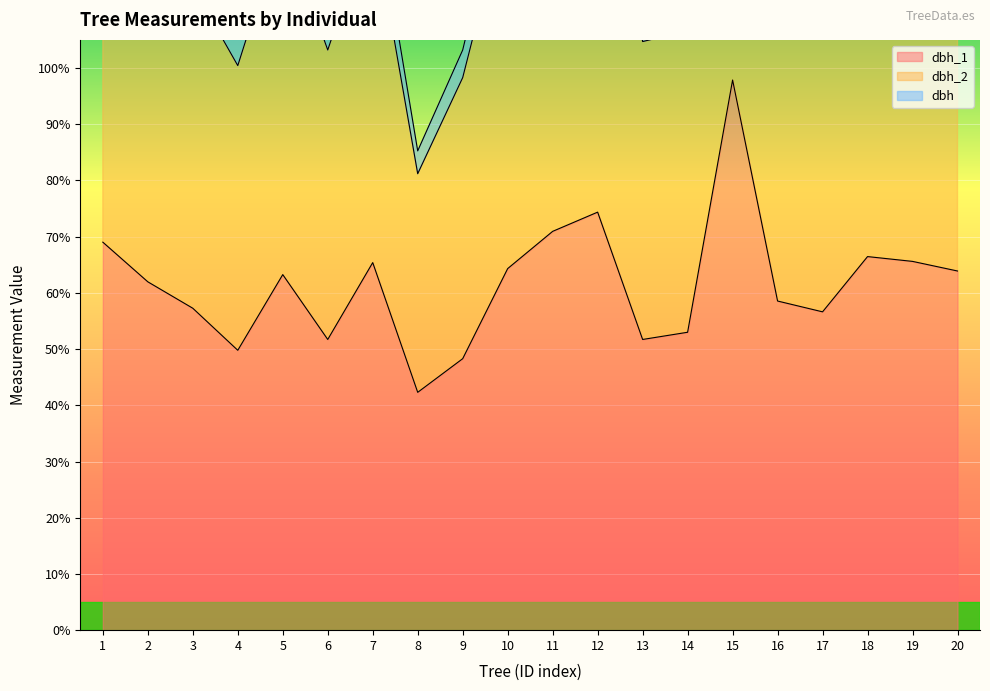

Reading right to left, extract all data points from this chart.

dbh_1: 63.9	65.6	66.5	56.6	58.5	97.9	53.0	51.7	74.4	70.9	64.3	48.3	42.3	65.4	51.7	63.2	49.8	57.3	62.0	69.0
dbh_2: 126.1	131.2	138.9	112.8	114.5	197.9	106.6	104.7	150.0	142.7	129.7	98.3	81.2	126.9	103.2	125.6	100.4	114.5	120.9	141.0
dbh: 132.4	137.8	145.8	118.5	120.3	207.8	112.0	109.9	157.5	149.9	136.2	103.2	85.3	133.3	108.4	131.9	105.4	120.3	127.0	148.1